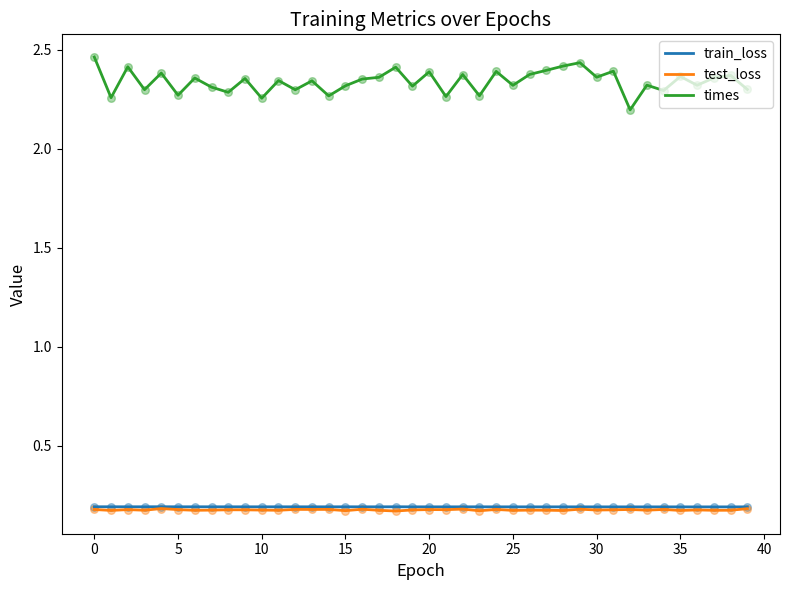

Which series has the widest spread of values?

times